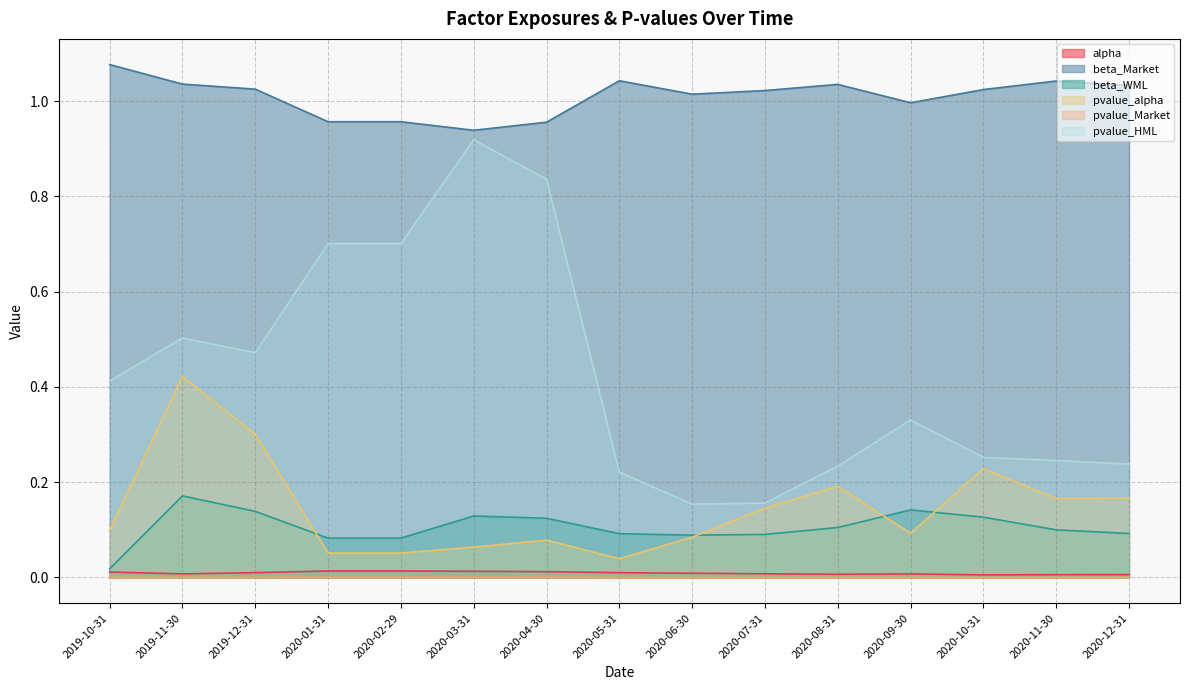

How many interior local peaks does the alpha series have?

1